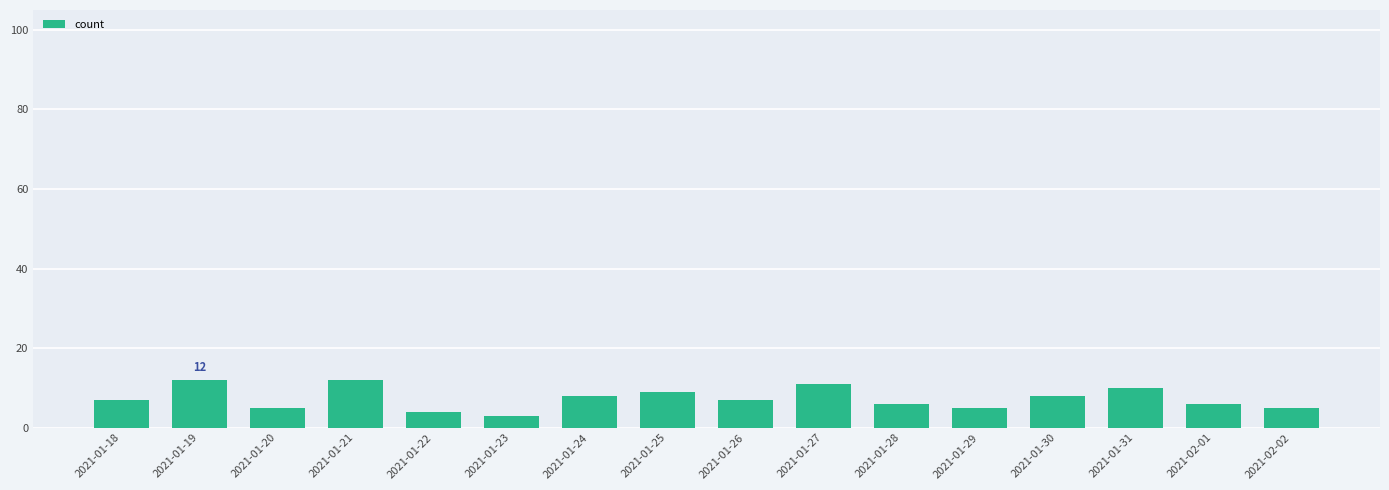

What is the change in value from 2021-01-19 to 2021-01-26?

-5